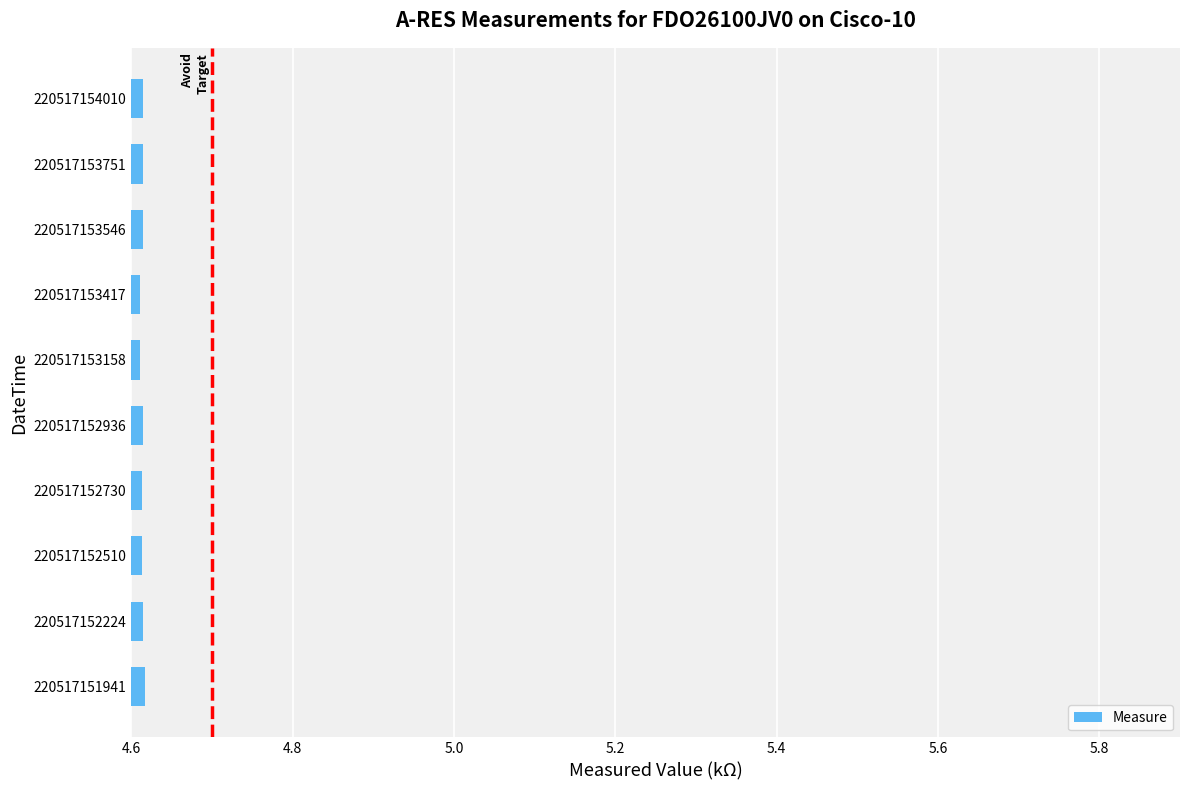

Is it true that the value at 220517152730 is 4.6?

True